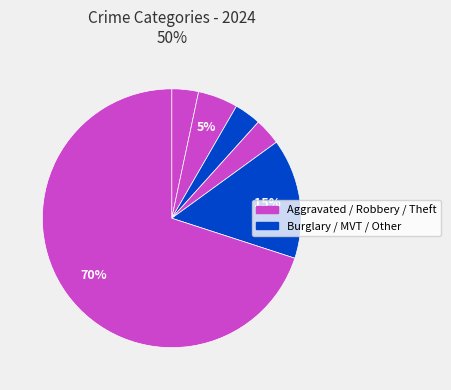

How many slices are in this pie chart?

6